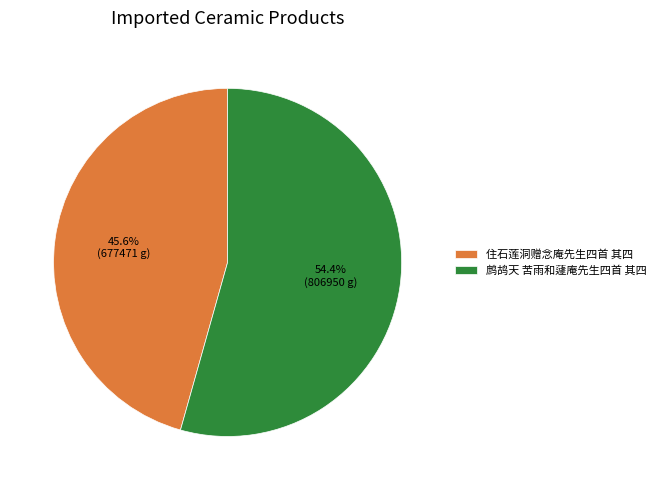

What is the largest slice in the pie chart?

鹧鸪天 苦雨和蘧庵先生四首 其四